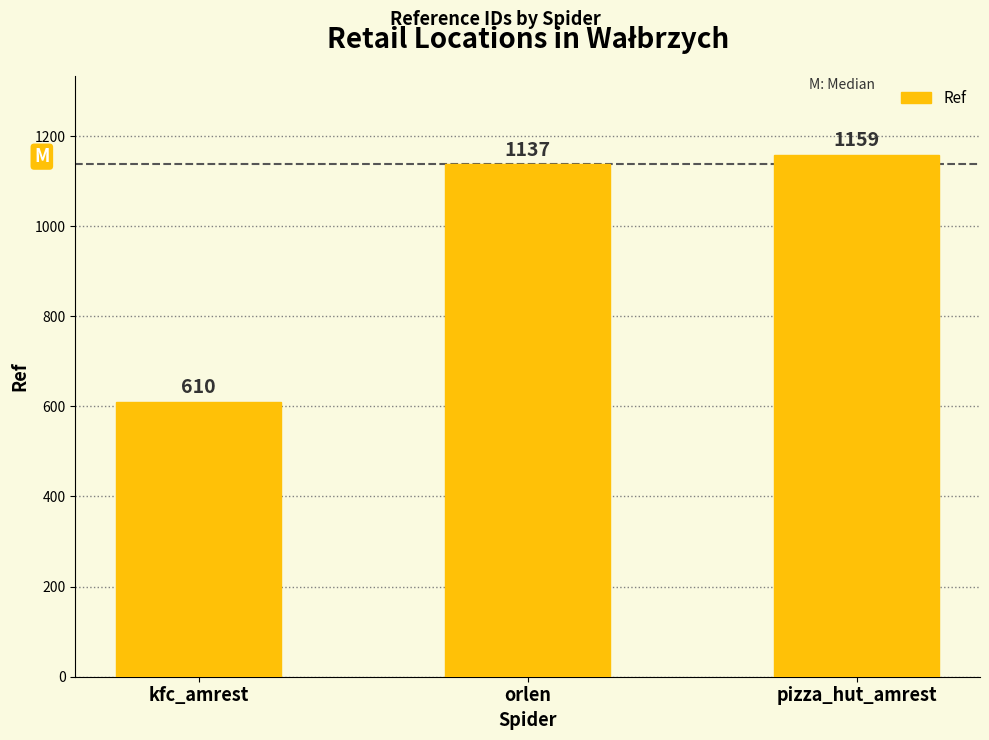

Which category has the lowest value across all series?

kfc_amrest